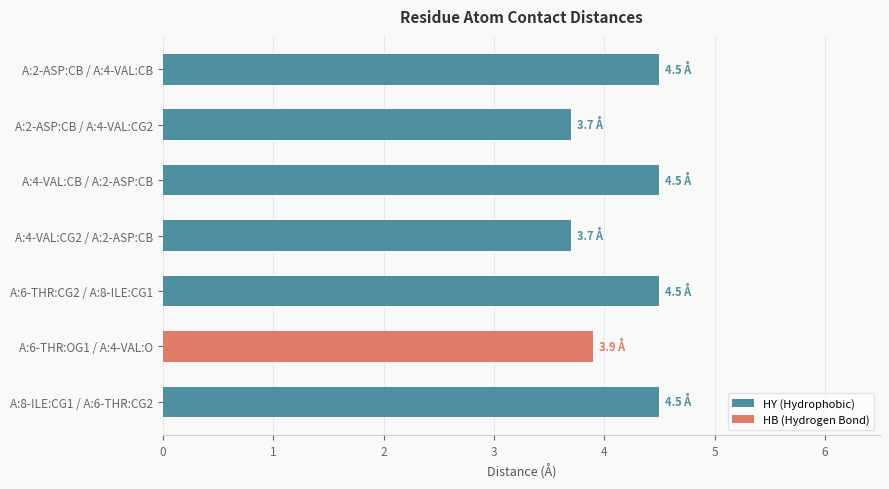

Is it true that HY (Hydrophobic) equals 2.2 at A:2-ASP:CB / A:4-VAL:CB?

False